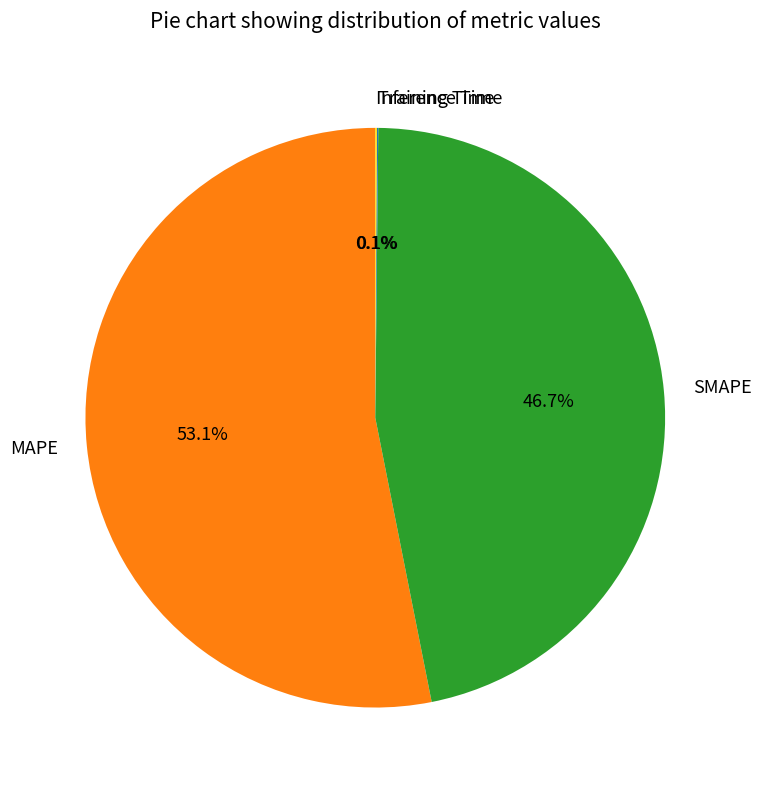

To the nearest percent, what percentage of the pie is MAPE?

53%